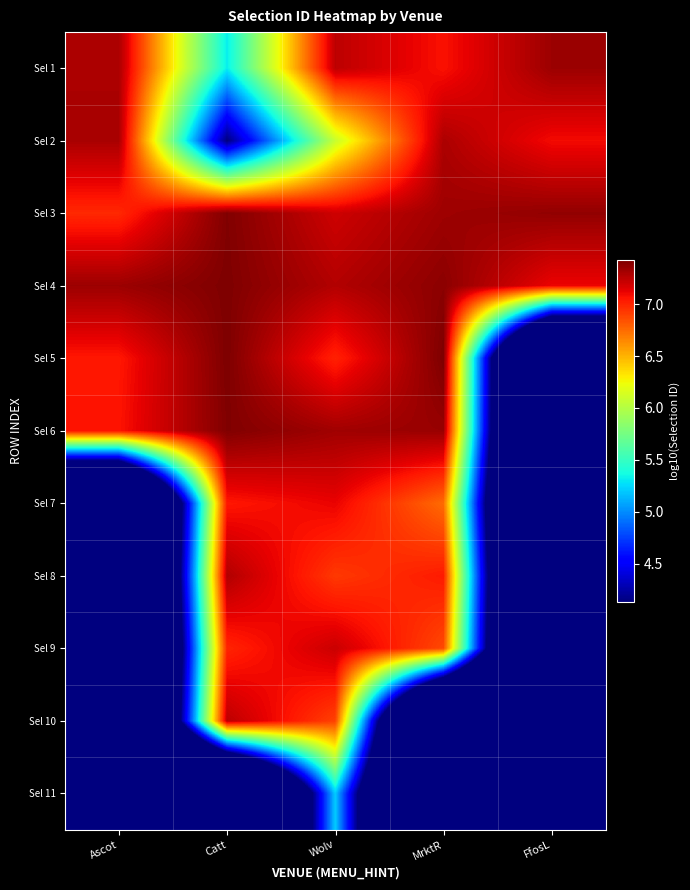

Reading right to left, what are all the values shown in this chart?

Sel 1: FfosL=7.3	MrktR=7.1	Wolv=7.2	Catt=5.3	Ascot=7.3
Sel 2: FfosL=7.1	MrktR=7.3	Wolv=6.1	Catt=4.1	Ascot=7.3
Sel 3: FfosL=7.4	MrktR=7.3	Wolv=7.2	Catt=7.4	Ascot=7.0
Sel 4: FfosL=7.1	MrktR=7.4	Wolv=7.3	Catt=7.4	Ascot=7.3
Sel 5: FfosL=0.0	MrktR=7.4	Wolv=7.0	Catt=7.4	Ascot=7.0
Sel 6: FfosL=0.0	MrktR=7.3	Wolv=7.3	Catt=7.4	Ascot=7.1
Sel 7: FfosL=0.0	MrktR=6.7	Wolv=7.1	Catt=7.0	Ascot=0.0
Sel 8: FfosL=0.0	MrktR=7.0	Wolv=6.9	Catt=7.3	Ascot=0.0
Sel 9: FfosL=0.0	MrktR=6.9	Wolv=7.2	Catt=7.0	Ascot=0.0
Sel 10: FfosL=0.0	MrktR=0.0	Wolv=6.9	Catt=7.3	Ascot=0.0
Sel 11: FfosL=0.0	MrktR=0.0	Wolv=5.2	Catt=0.0	Ascot=0.0